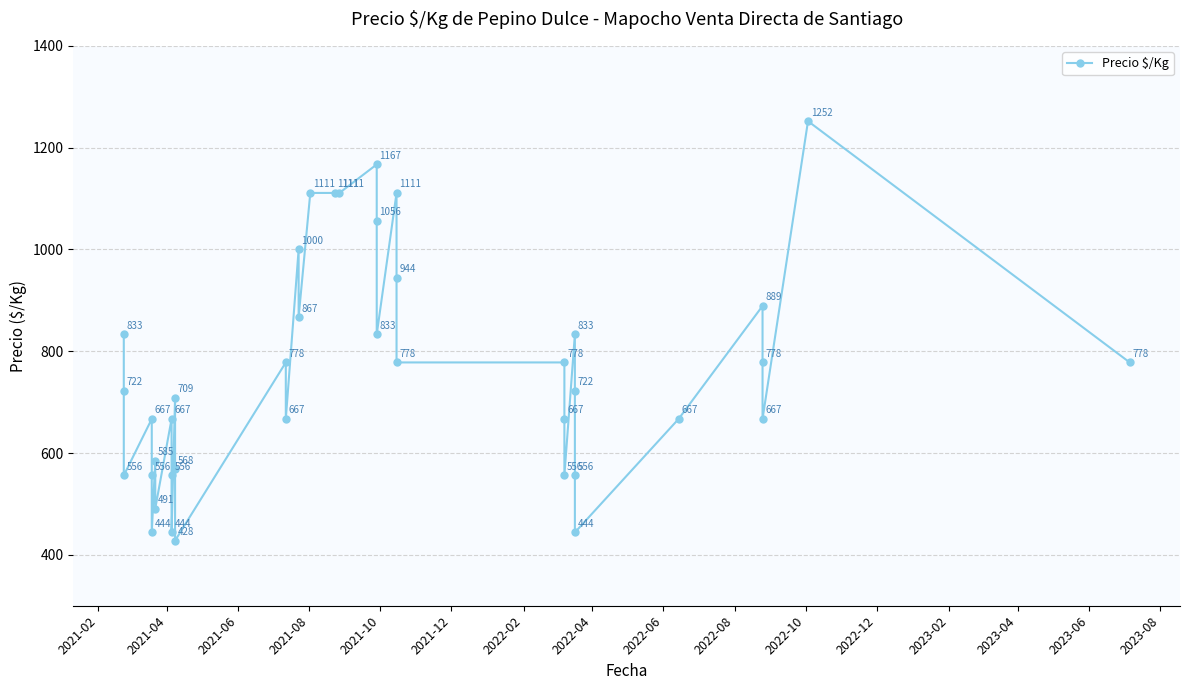

What is the greatest value displayed?

1252